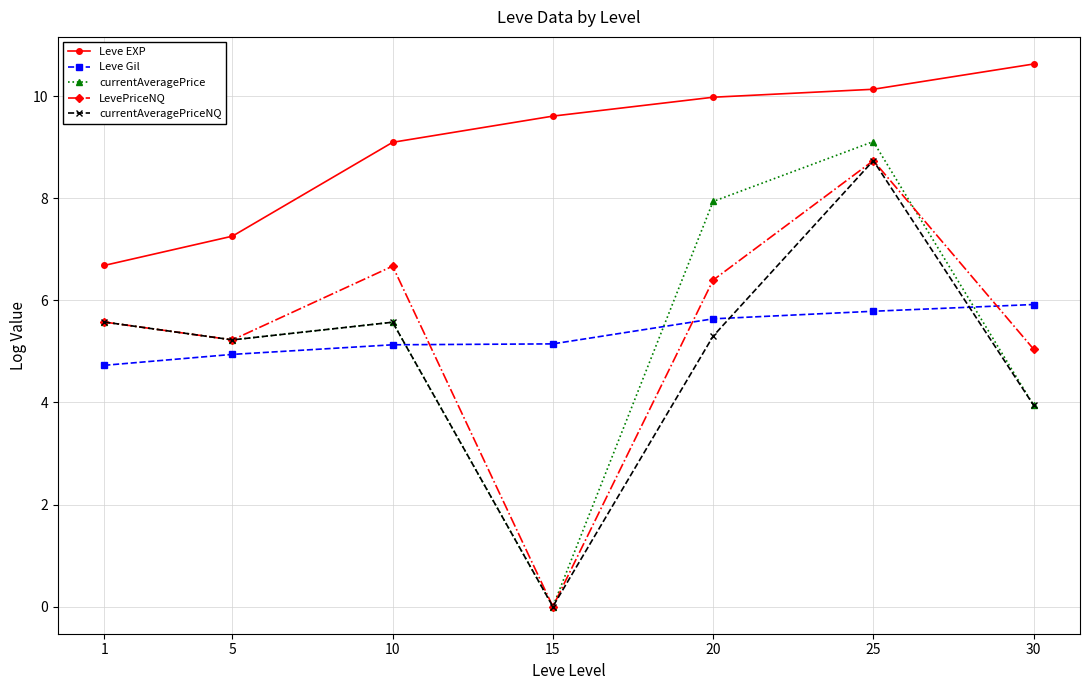

At which category does currentAveragePrice reach its first local valley?

5